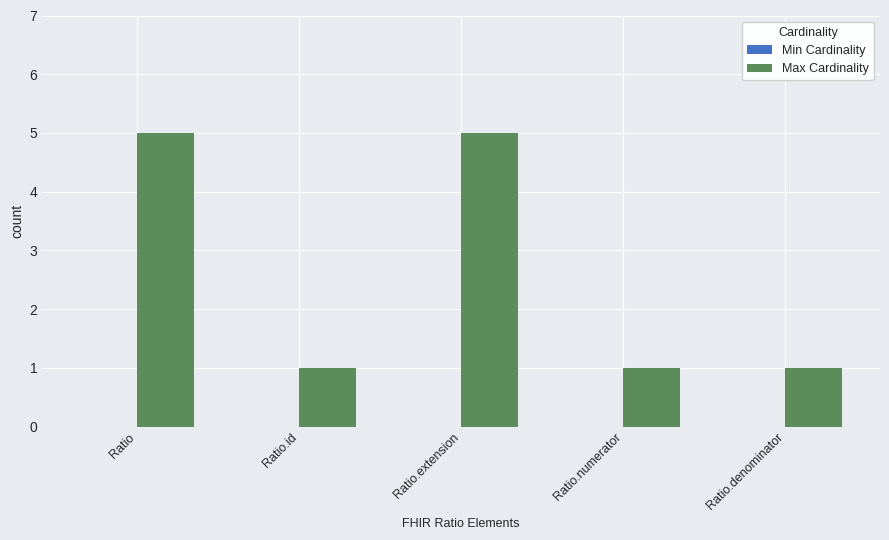

What is the label of the 2nd bar from the left?

Ratio.id